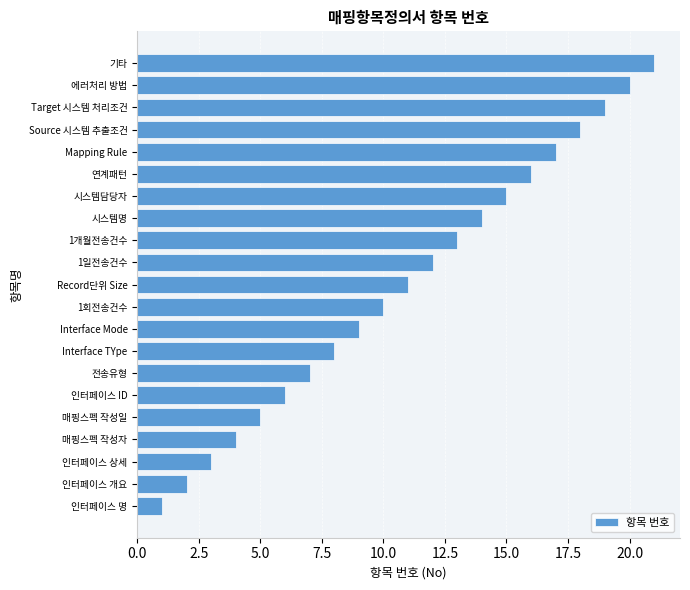

List the labels in order of value, smallest first.

인터페이스 명, 인터페이스 개요, 인터페이스 상세, 매핑스펙 작성자, 매핑스펙 작성일, 인터페이스 ID, 전송유형, Interface TYpe, Interface Mode, 1회전송건수, Record단위 Size, 1일전송건수, 1개월전송건수, 시스템명, 시스템담당자, 연계패턴, Mapping Rule, Source 시스템 추출조건, Target 시스템 처리조건, 에러처리 방법, 기타